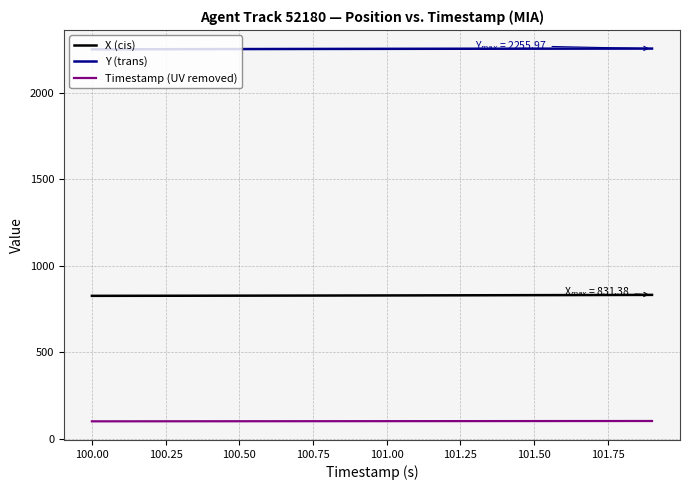

Rank the series by their average value, from highest to lowest.

Y (trans), X (cis), Timestamp (UV removed)